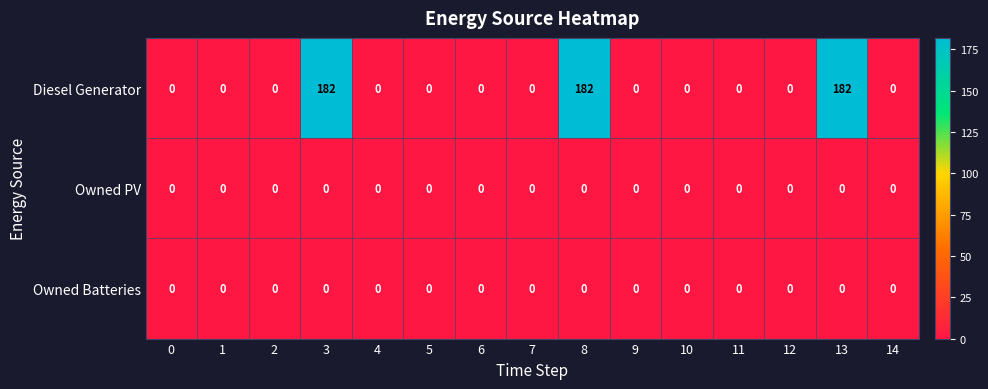

What is the highest value of the Diesel Generator series?

182